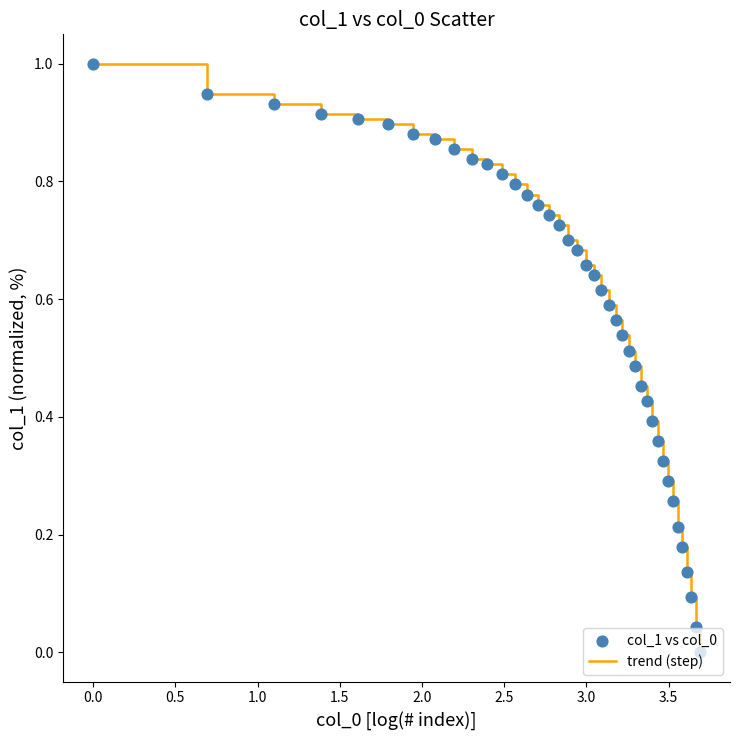

What is the difference between the maximum and minimum values?

1.0